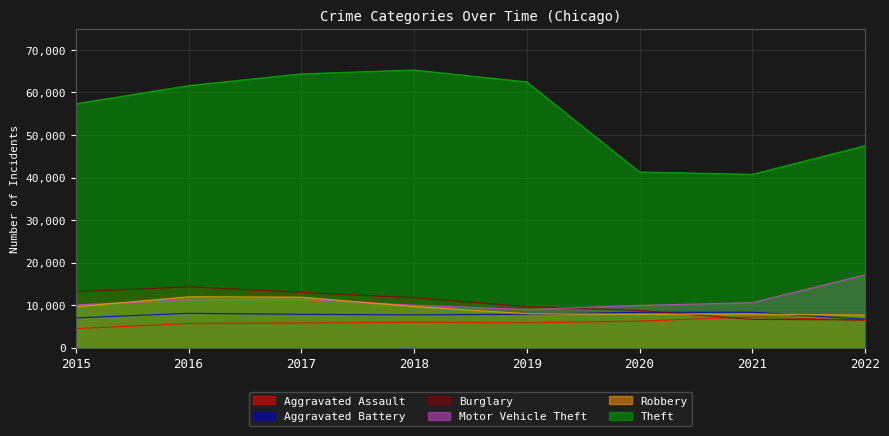

At which category is the sum across all series the highest?

2017